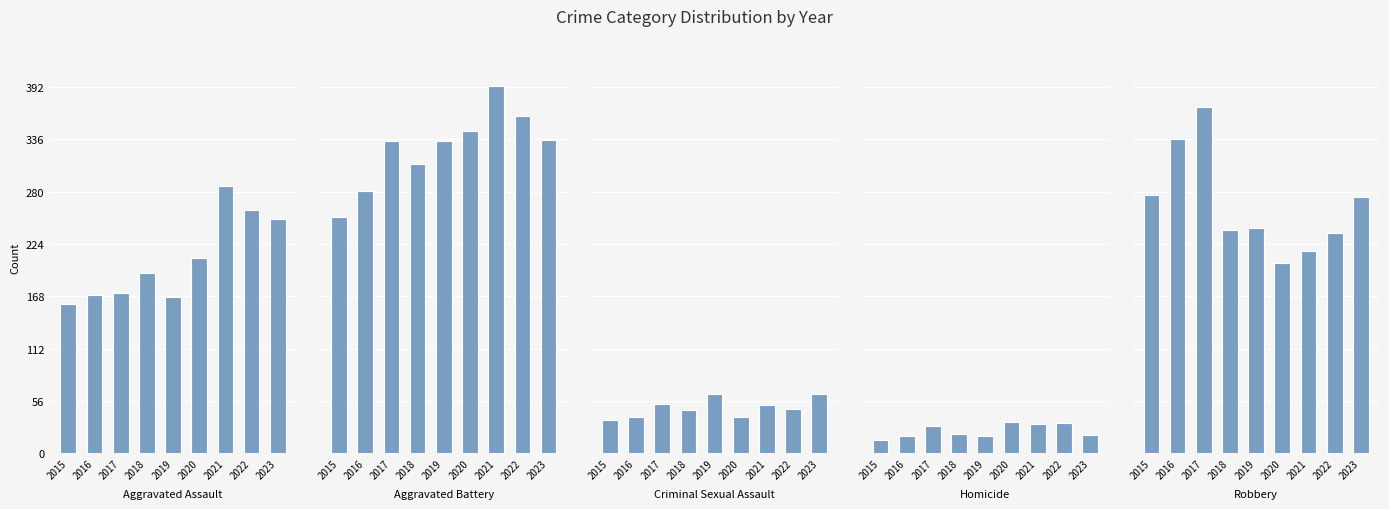

Which series has the largest total across all categories?

Aggravated Battery